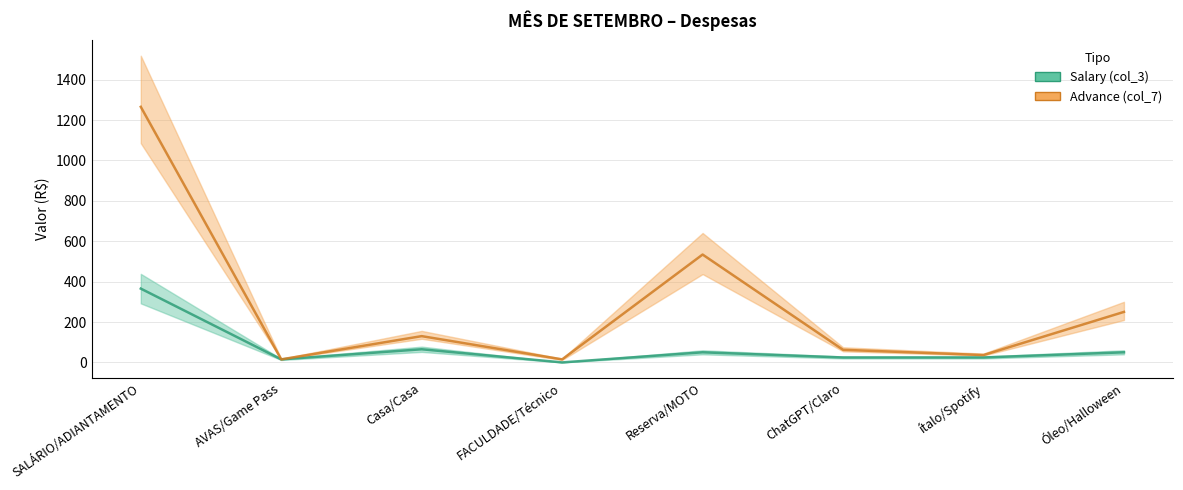

What is the minimum value for Advance (col_7)?

15.0